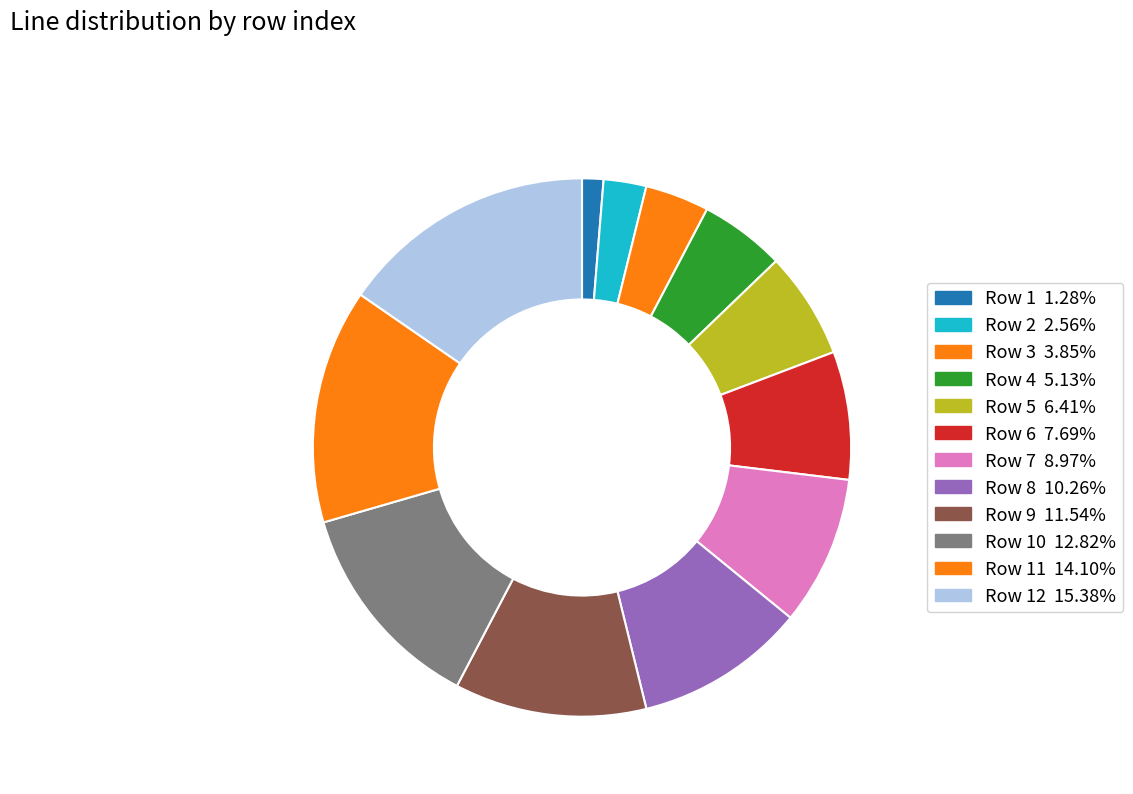

How many slices are in this pie chart?

12